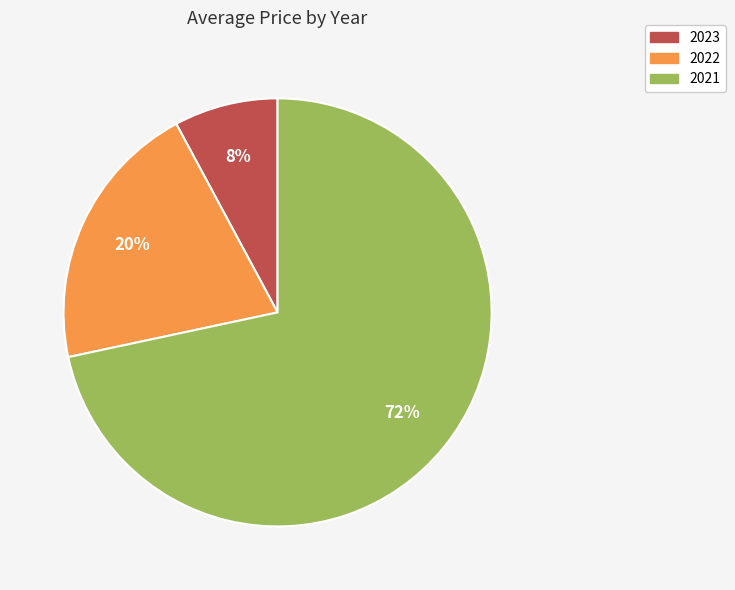

Which slice is the smallest?

2023